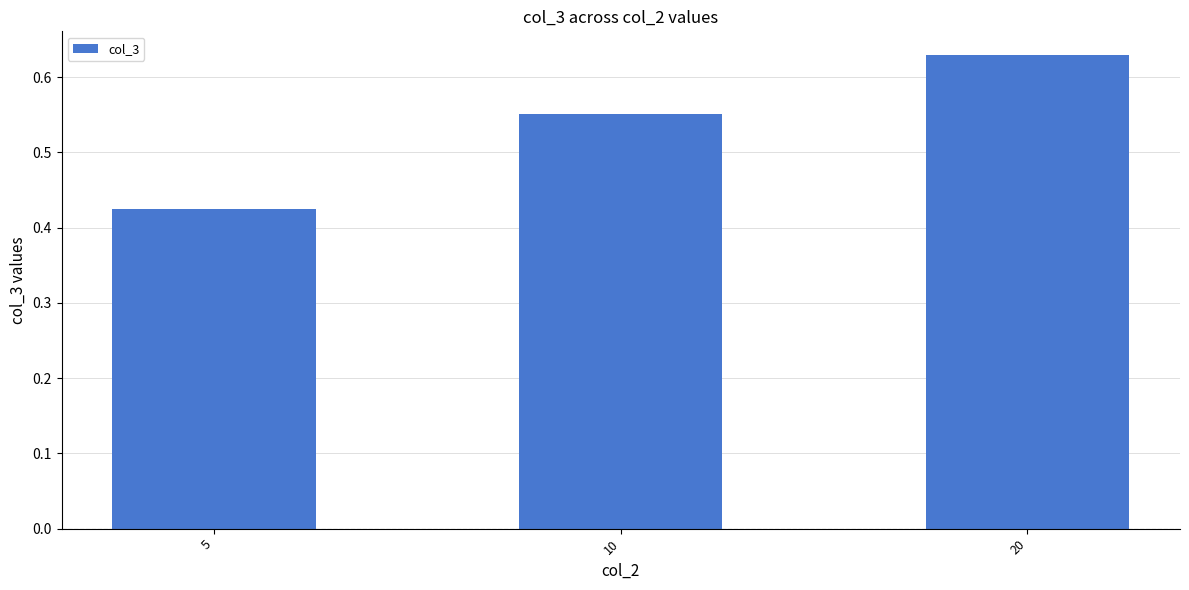

The chart shows a value of 0.3 at 5. True or false?

False